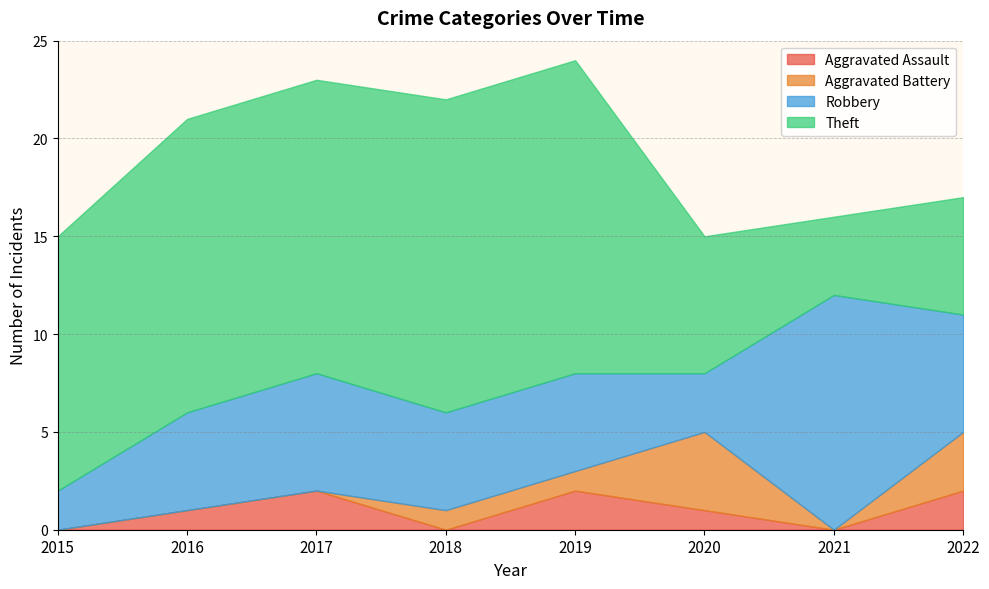

What is the value of the Aggravated Assault point at the 8th from the left?

2